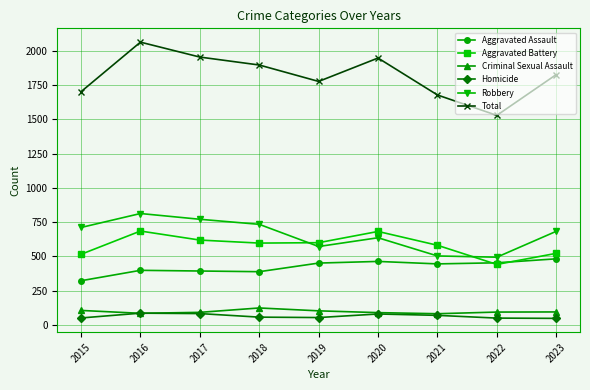

The value of Robbery at 2021 is 168. True or false?

False